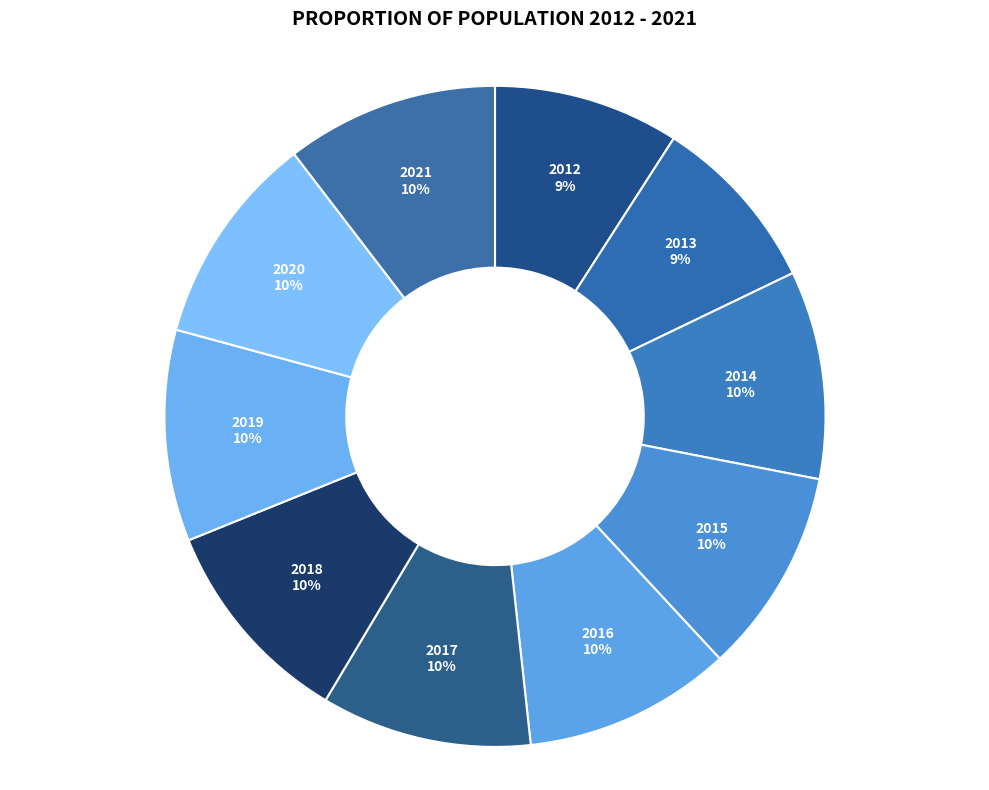

Do 2020 and 2013 together represent more than half of the pie?

No